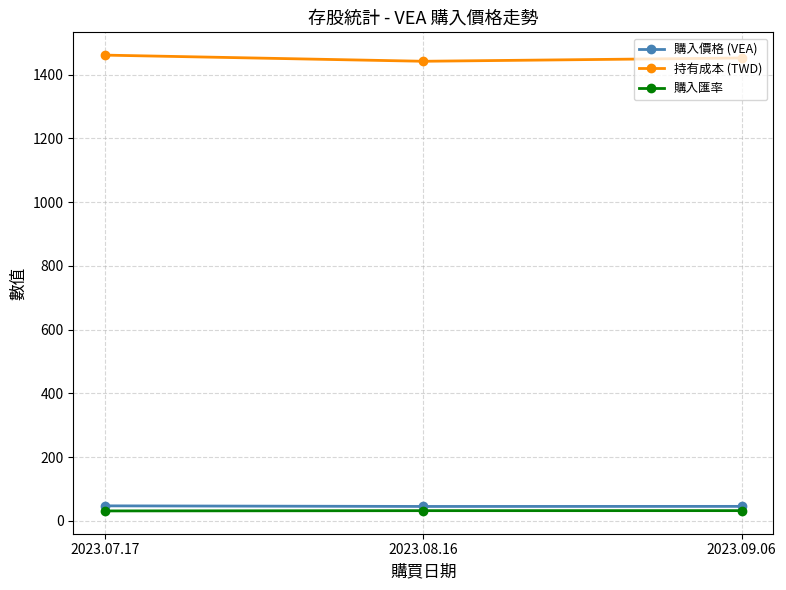

Read the 持有成本 (TWD) value at 2023.09.06.

1452.1